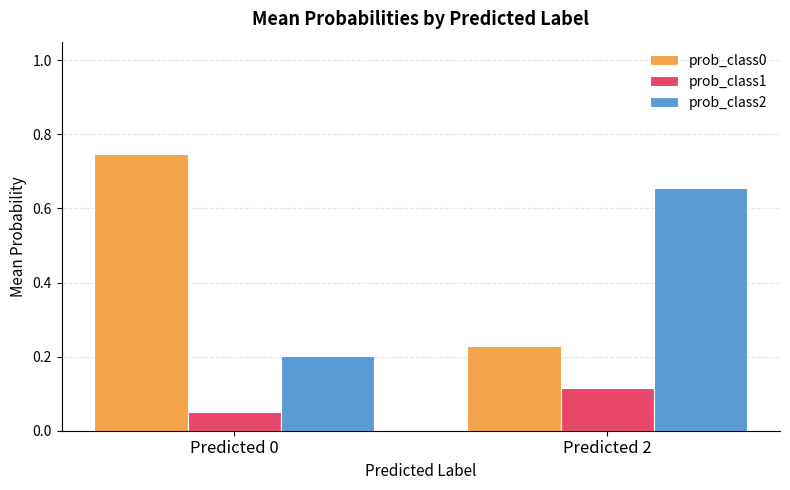

What is the spread (max minus min) of values at Predicted 2?

0.5